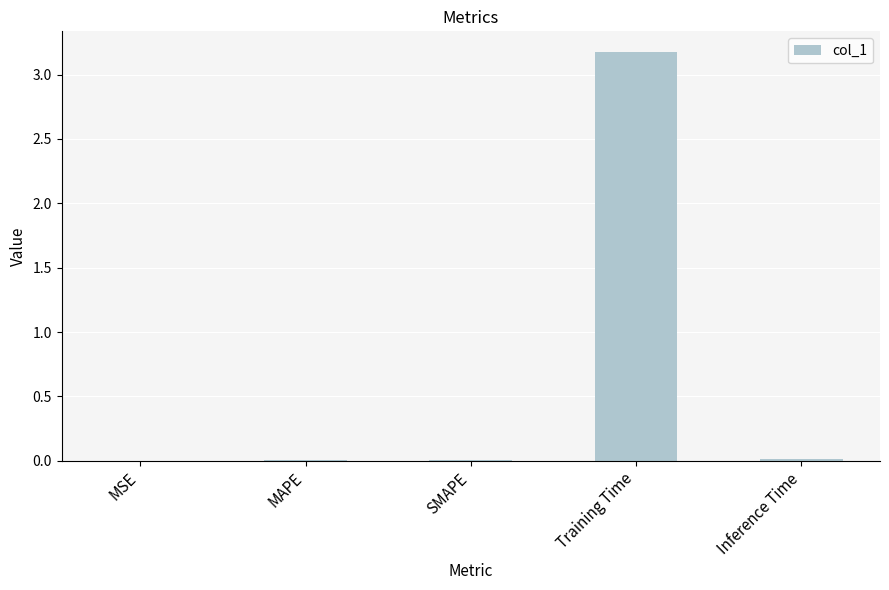

Which has a higher value, MAPE or Training Time?

Training Time